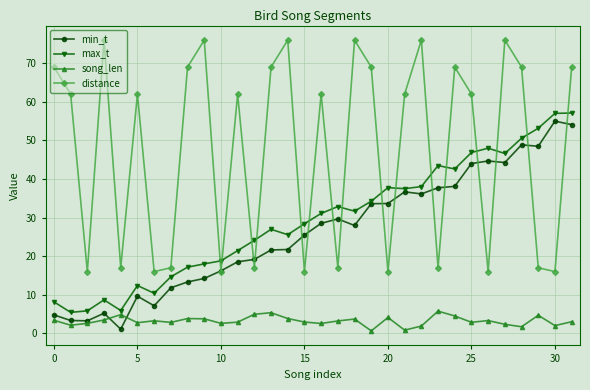

Which series has the widest spread of values?

distance